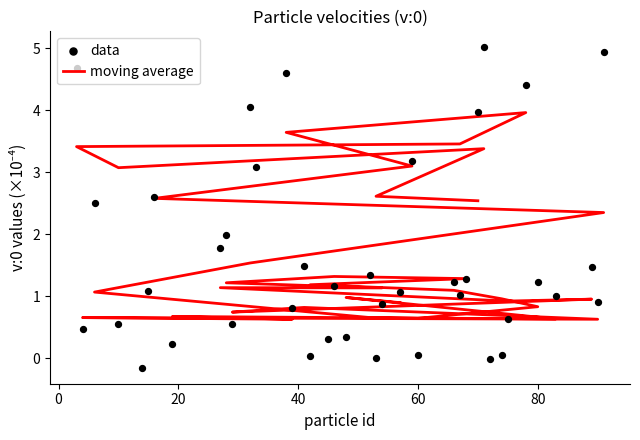

Approximately how many times larger is the value at 38 compared to 80?

3.8